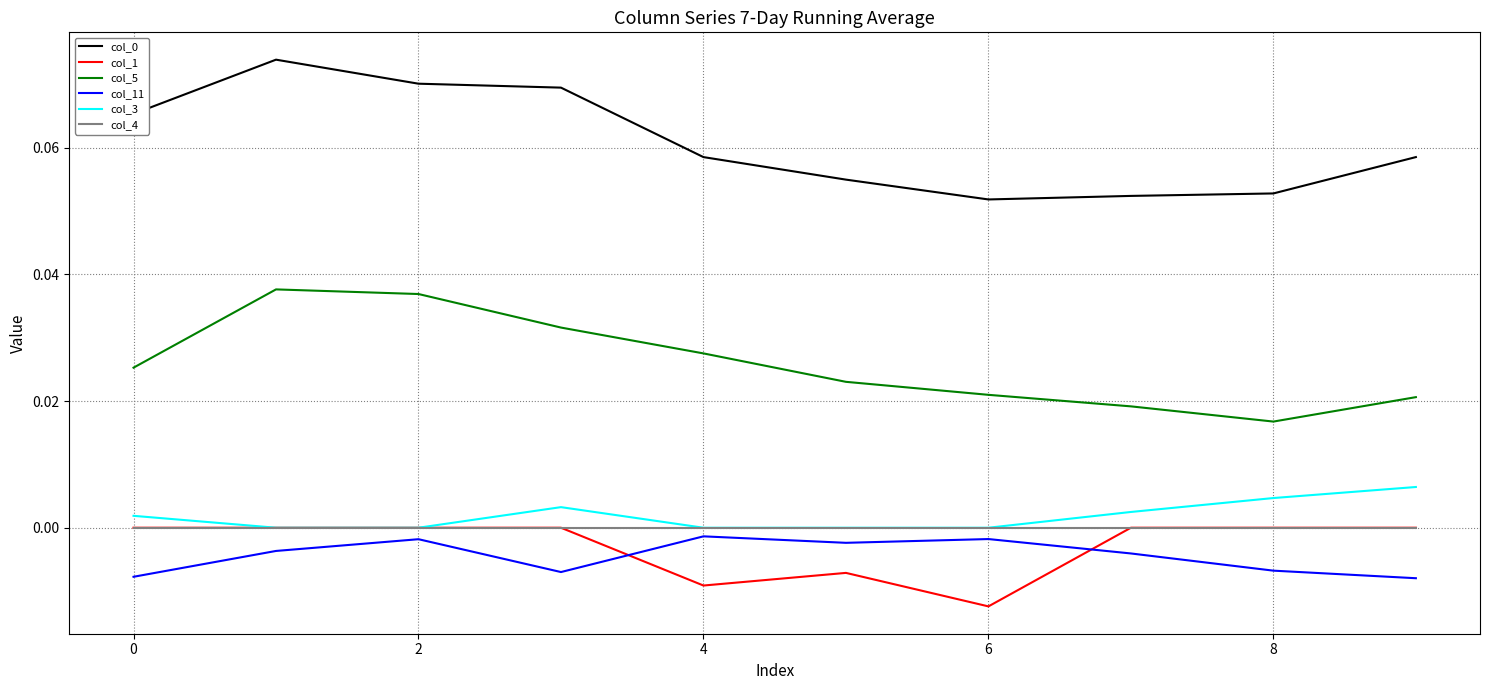

True or false: col_11 and col_0 cross at least once.

False